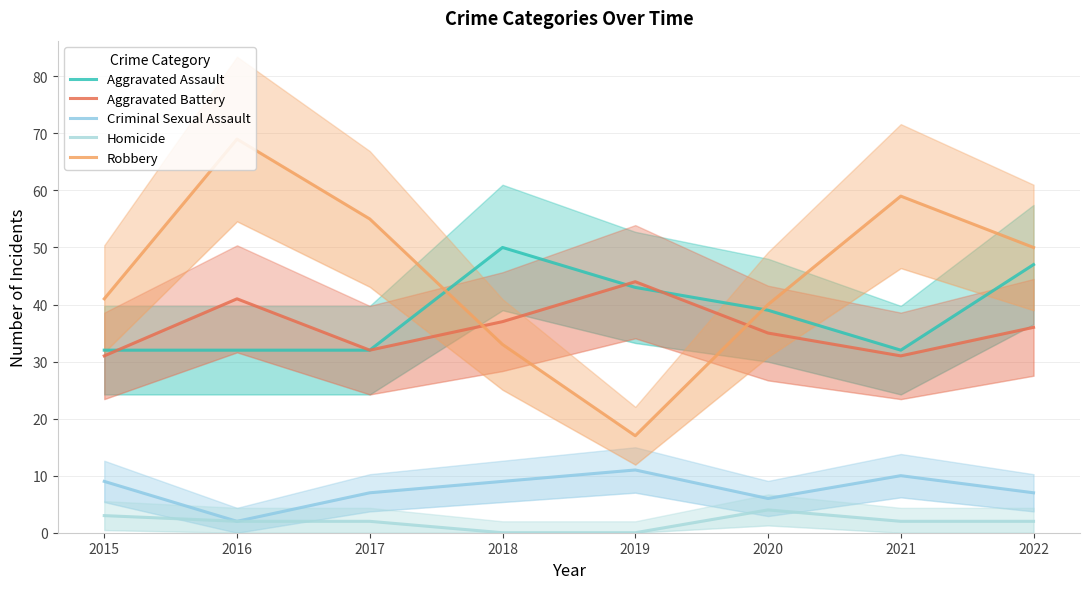

Does the chart display data point markers on the line(s)?

No